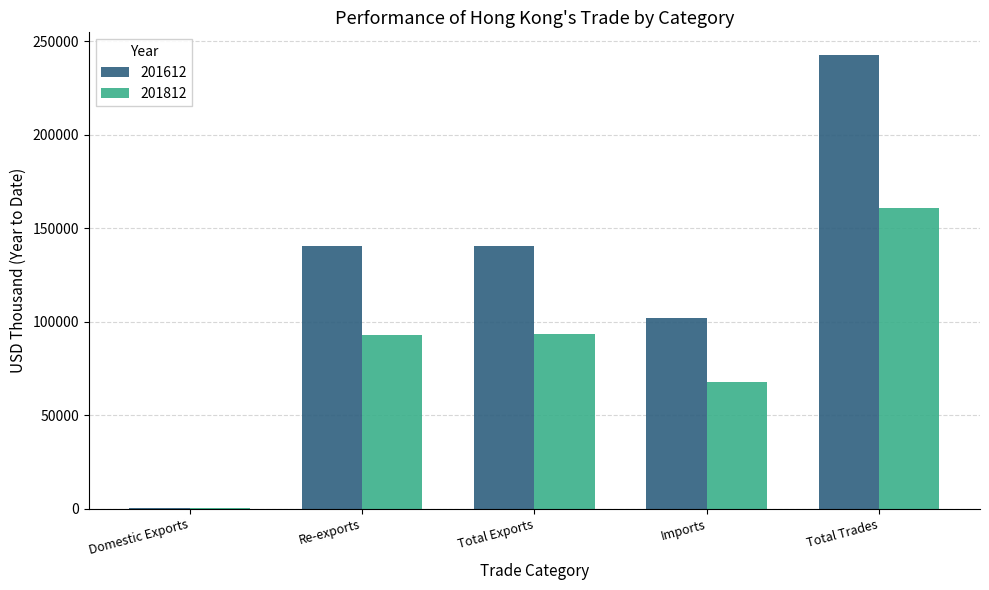

Is it true that 201812 equals 160857.2 at Total Trades?

True